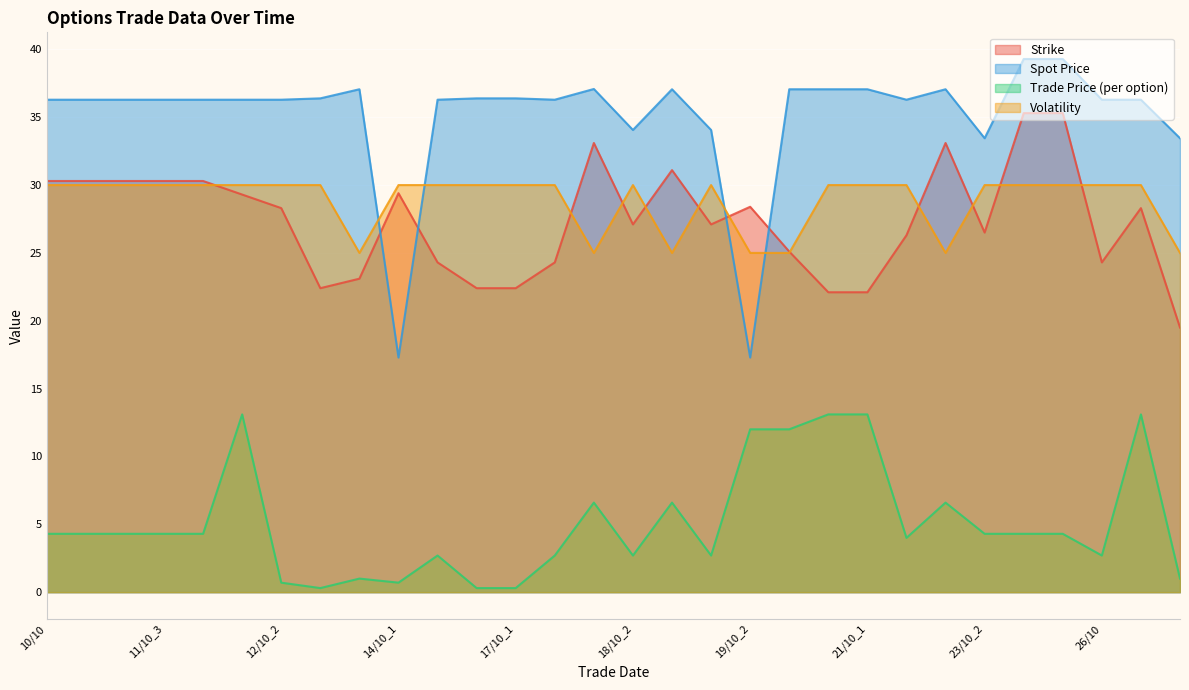

Which series has the widest spread of values?

Spot Price